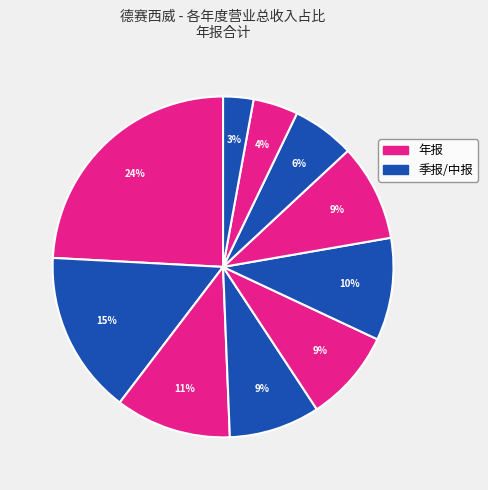

Count the number of slices in the pie.

10